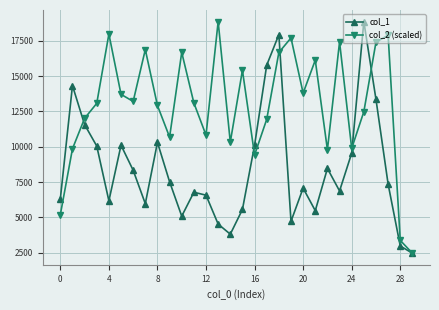

Does the chart display data point markers on the line(s)?

Yes